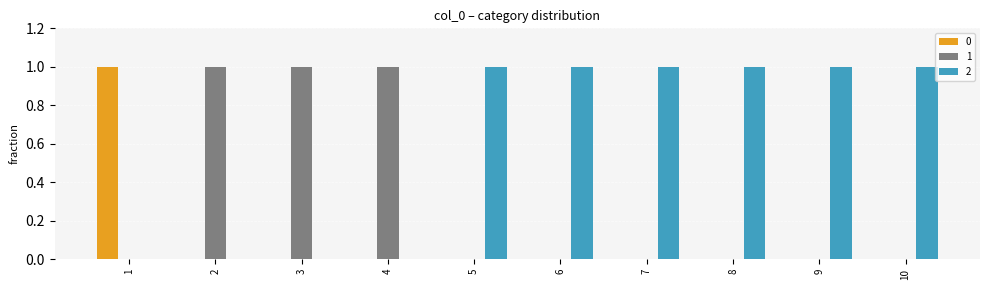

Is the value of 0 at 1 greater than the value of 2 at 2?

Yes